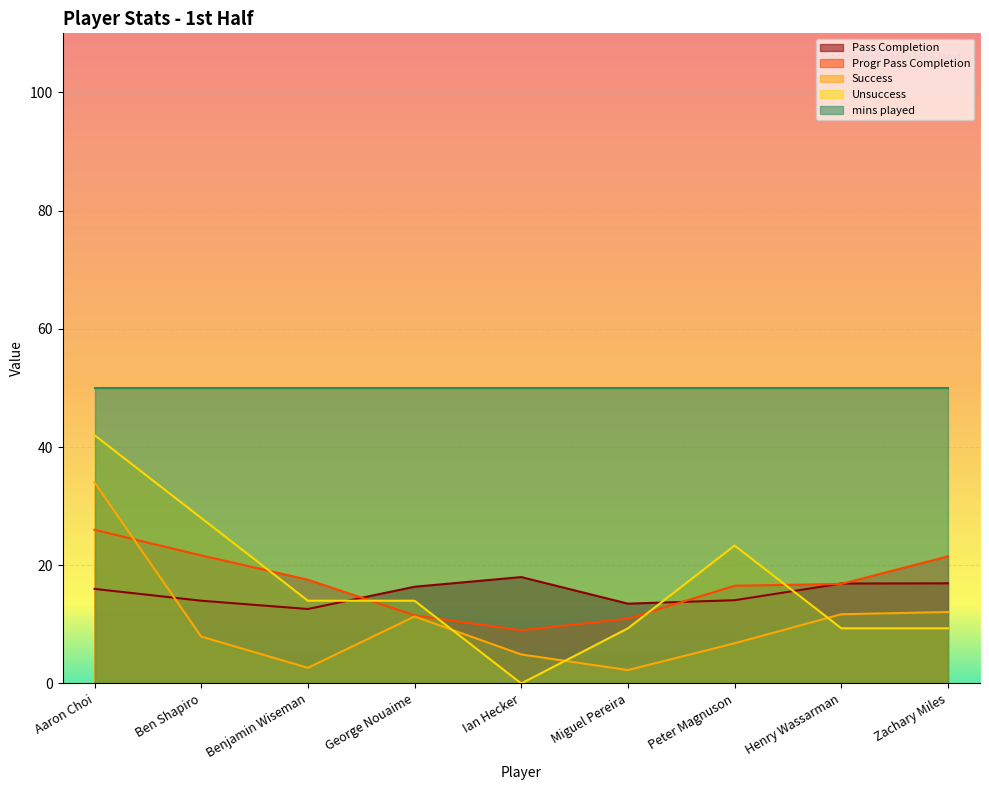

Rank the series by their maximum value, from lowest to highest.

Pass Completion, Progr Pass Completion, Success, Unsuccess, mins played